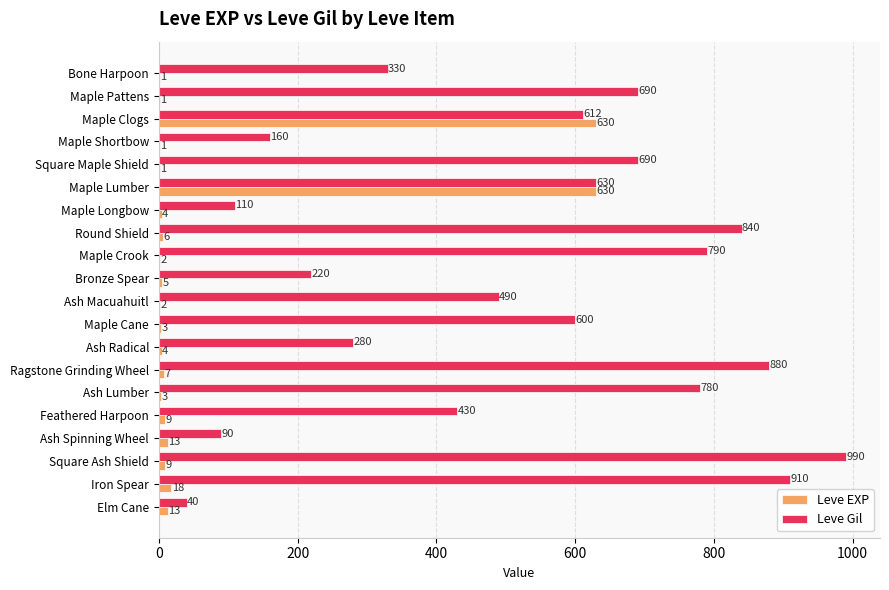

True or false: Leve EXP has a value of 1016 at Maple Clogs.

False